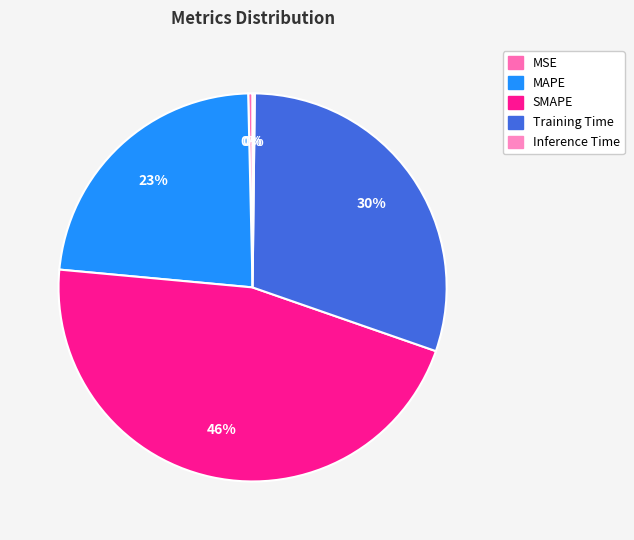

To the nearest percent, what is the difference between the SMAPE and Training Time slice percentages?

16%